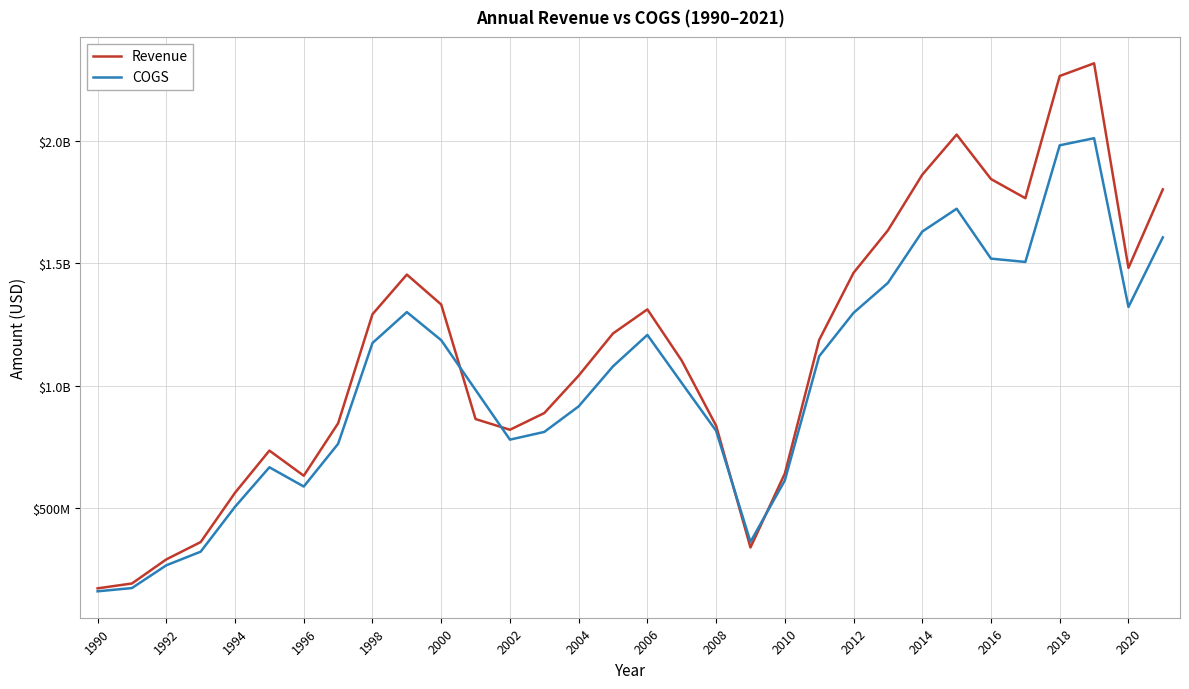

What is the average value of the Revenue series?

1143049750